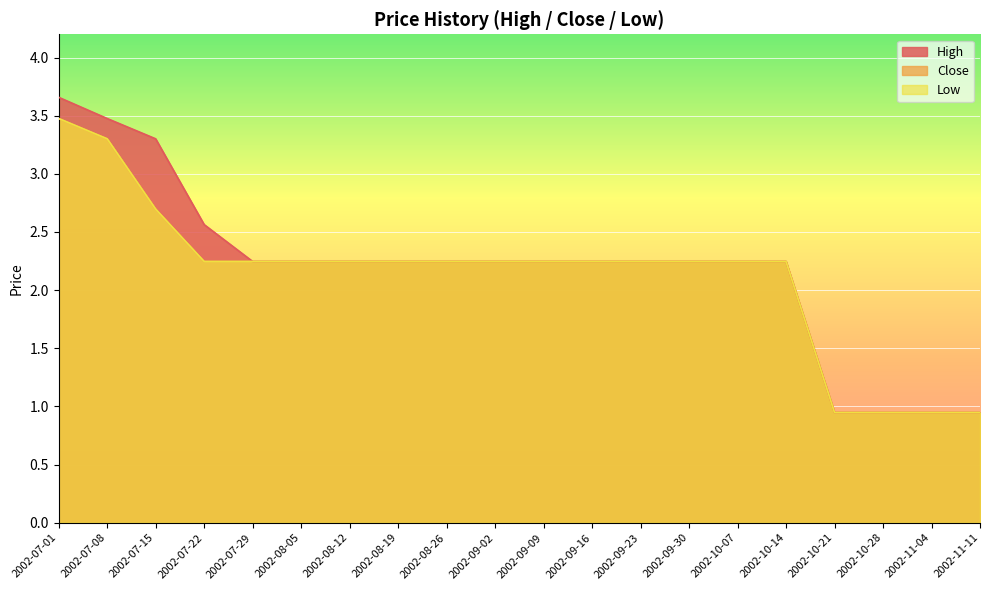

At which label does High first exceed 2?

2002-07-01